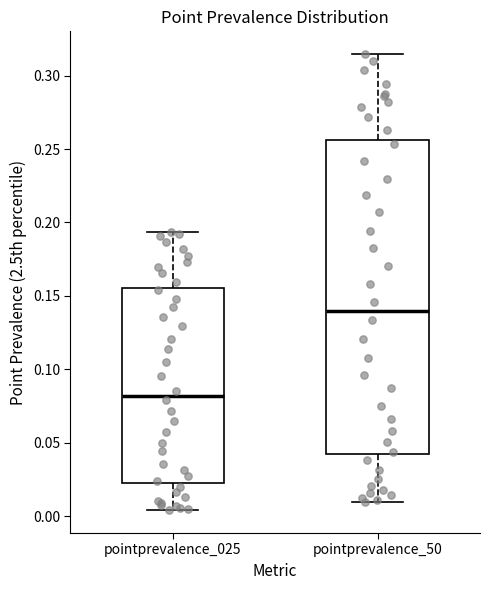

Where does the upper whisker of the box for pointprevalence_025 end on the y-axis? The values are not printed on the chart, so give them approximately, as read against the axis.

0.195